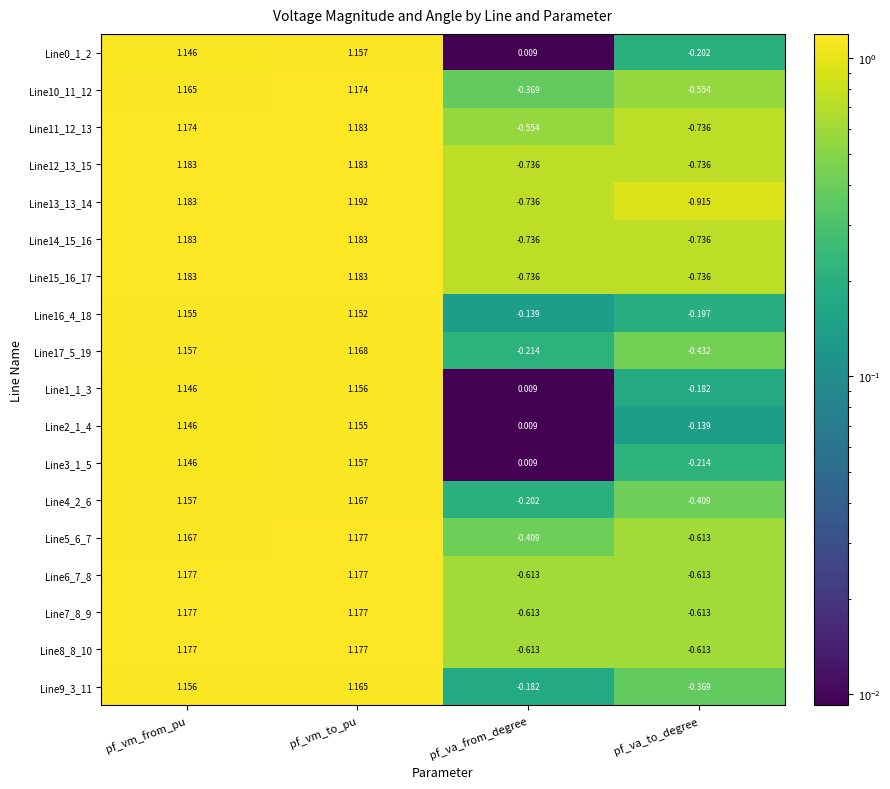

At which label does Line10_11_12 first exceed 1?

pf_vm_from_pu